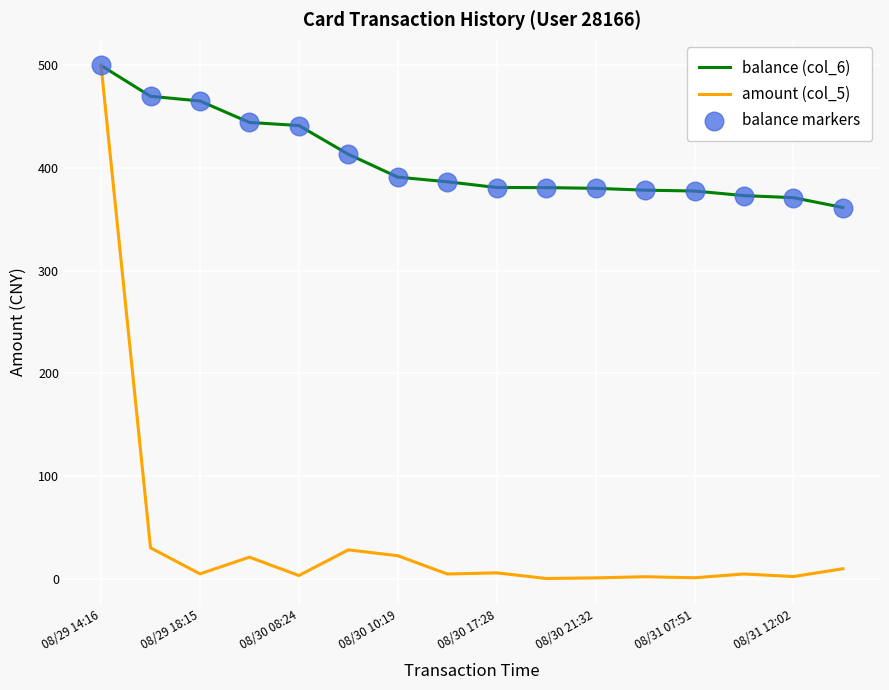

Which series has the largest total across all categories?

balance (col_6)